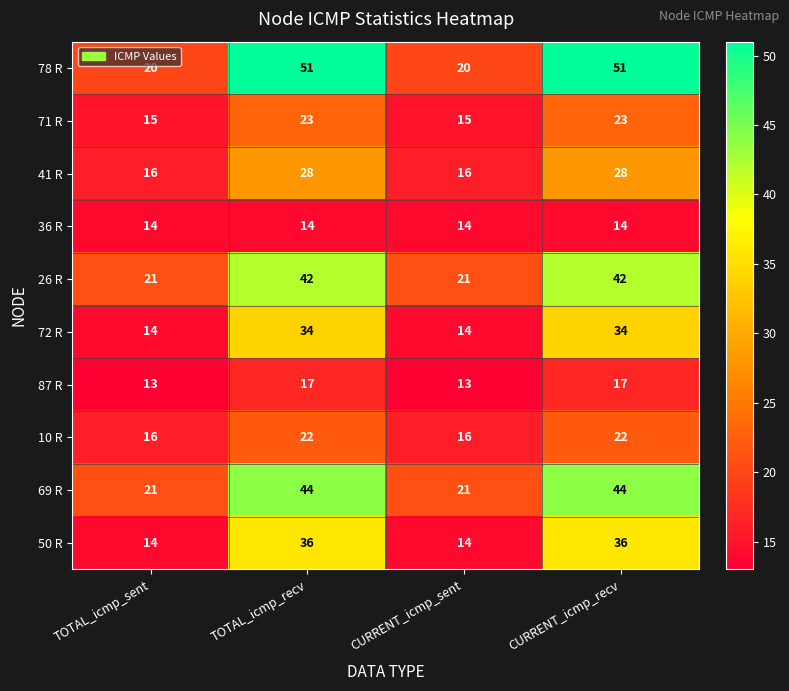

At how many categories does at least one series exceed 46?

2